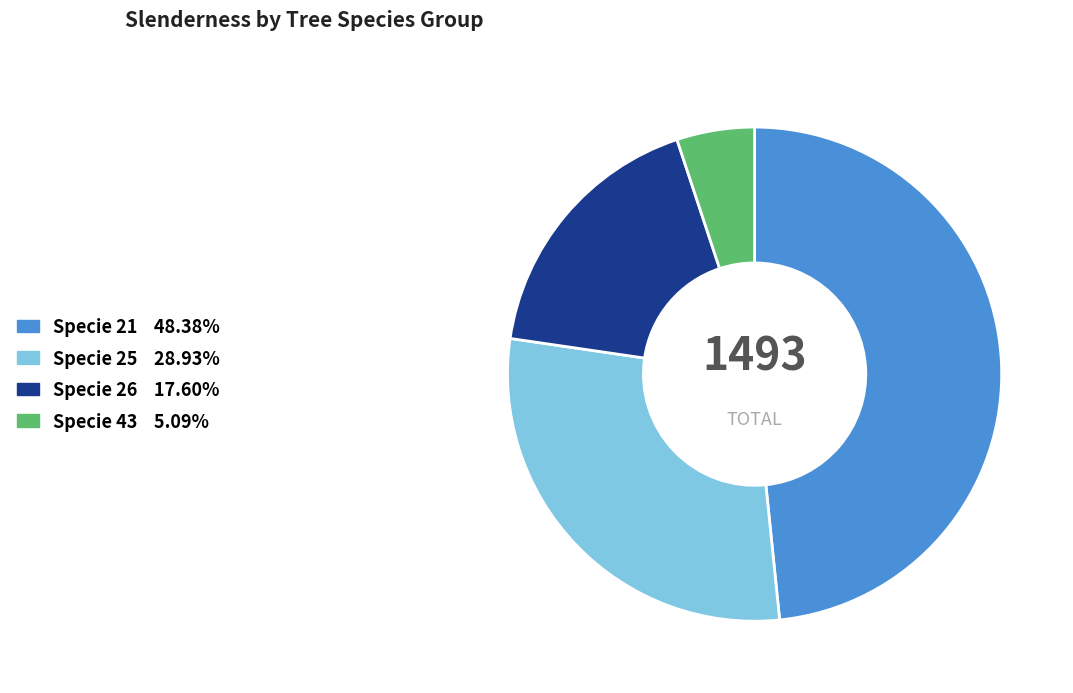

Count the number of slices in the pie.

4